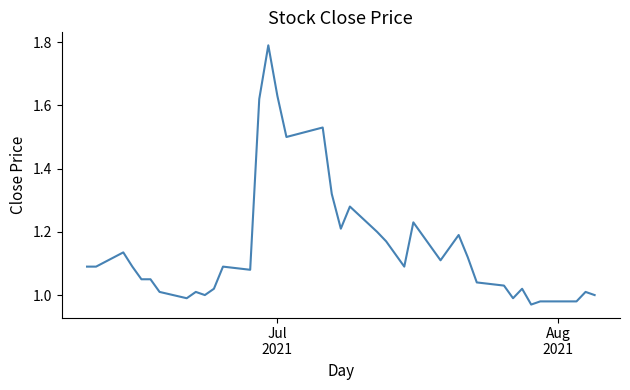

What is the difference between the maximum and minimum values?

0.8